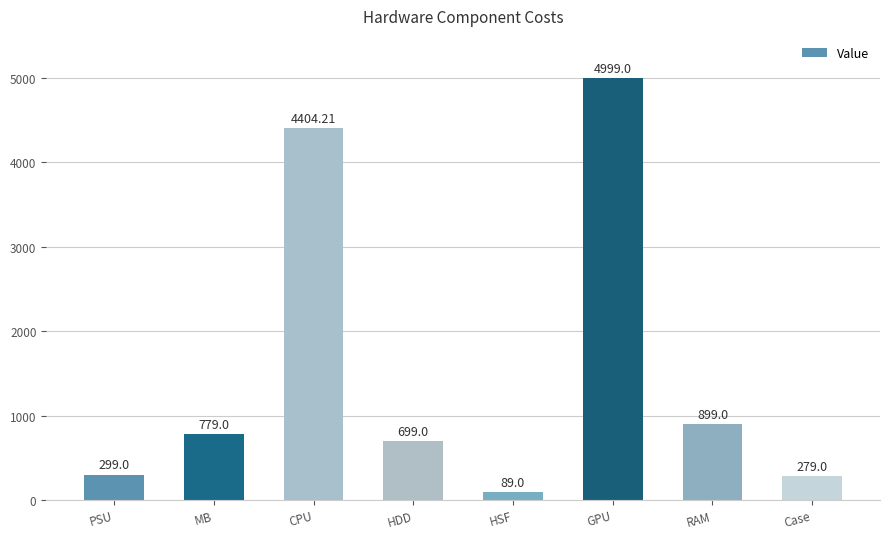

Rank the categories by value from highest to lowest.

GPU, CPU, RAM, MB, HDD, PSU, Case, HSF